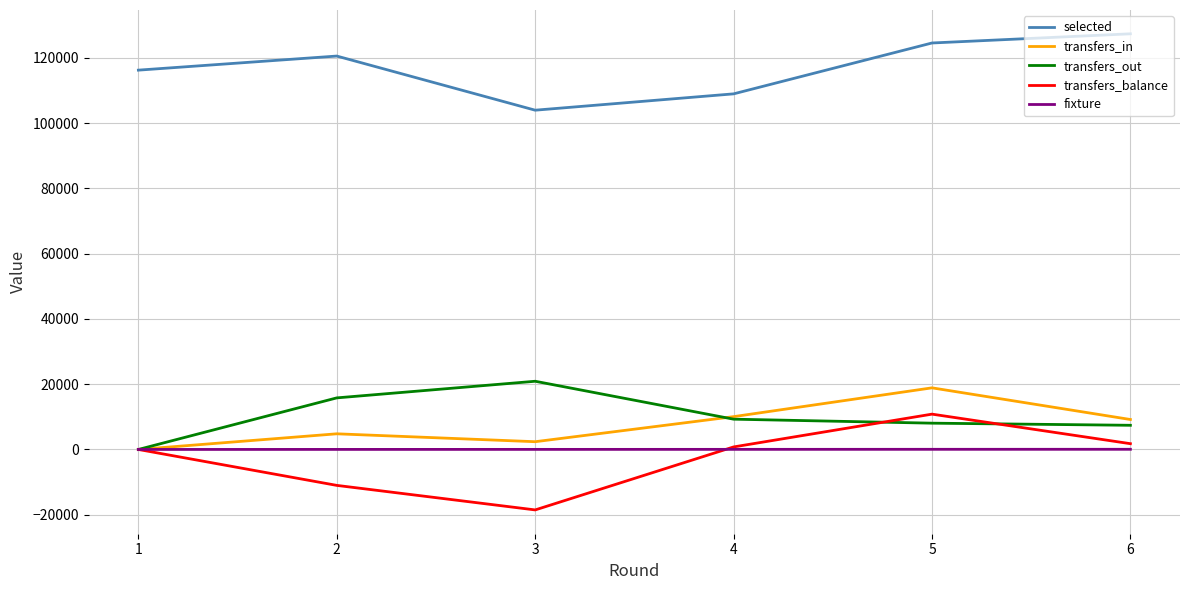

Which category has the lowest value in the transfers_balance series?

3